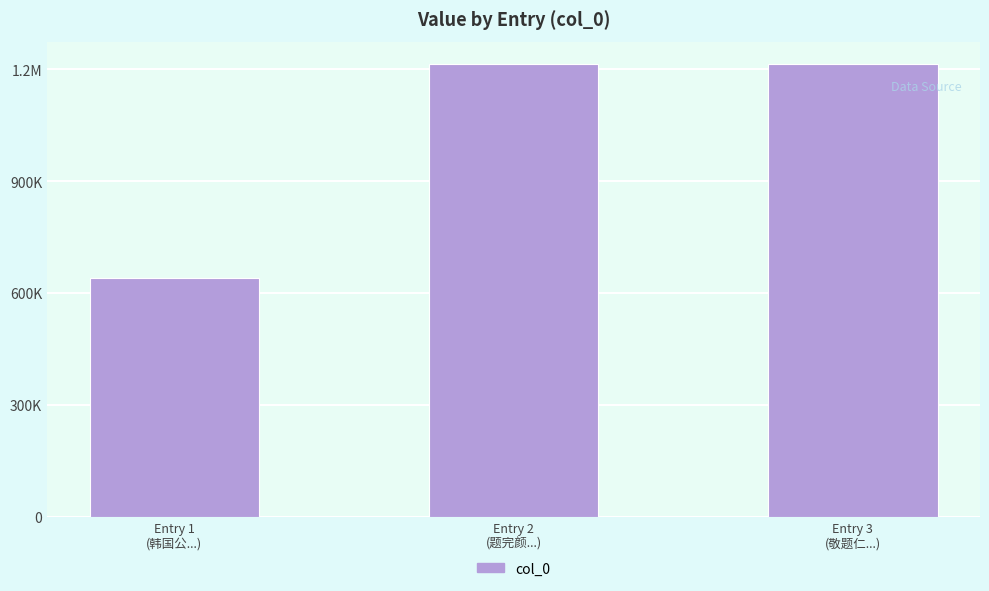

Are the bars horizontal?

No